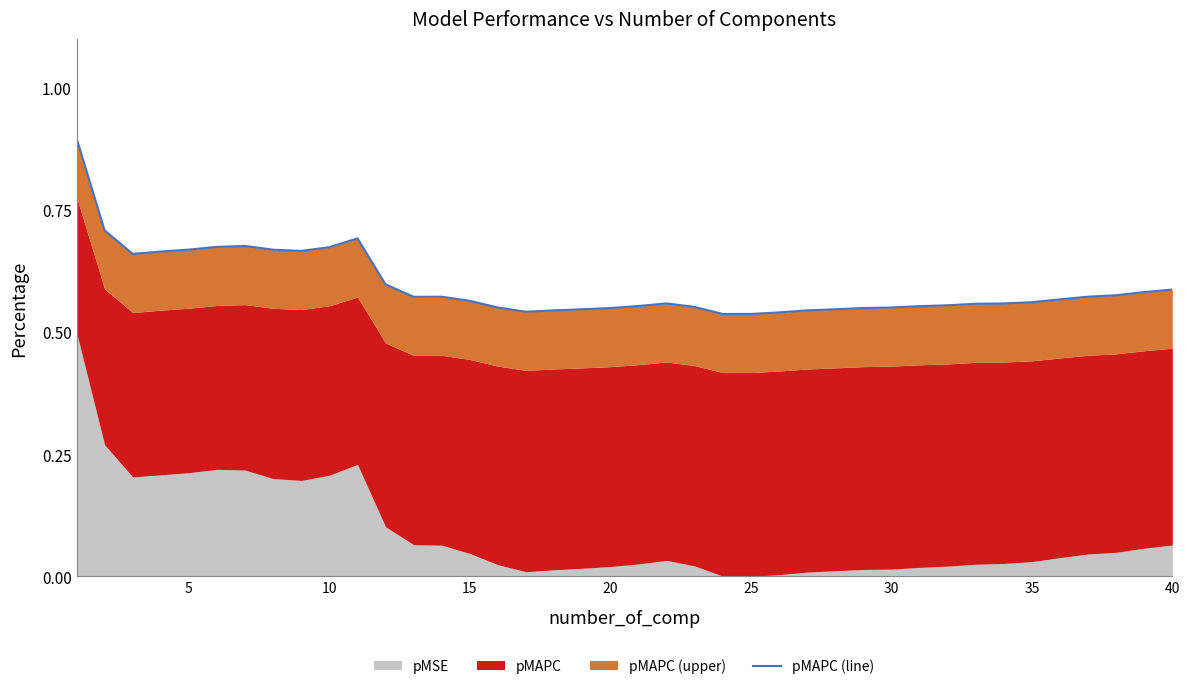

What is the difference between the maximum and second lowest values?

0.4